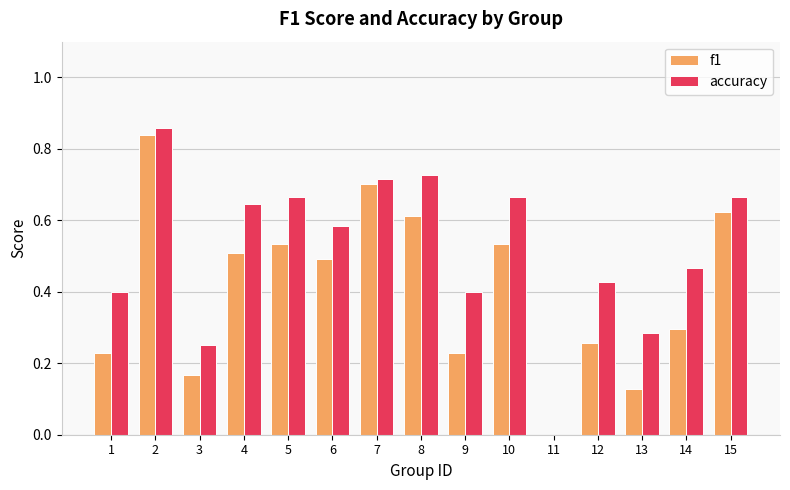

Between 1 and 4, which series saw the biggest shift?

f1